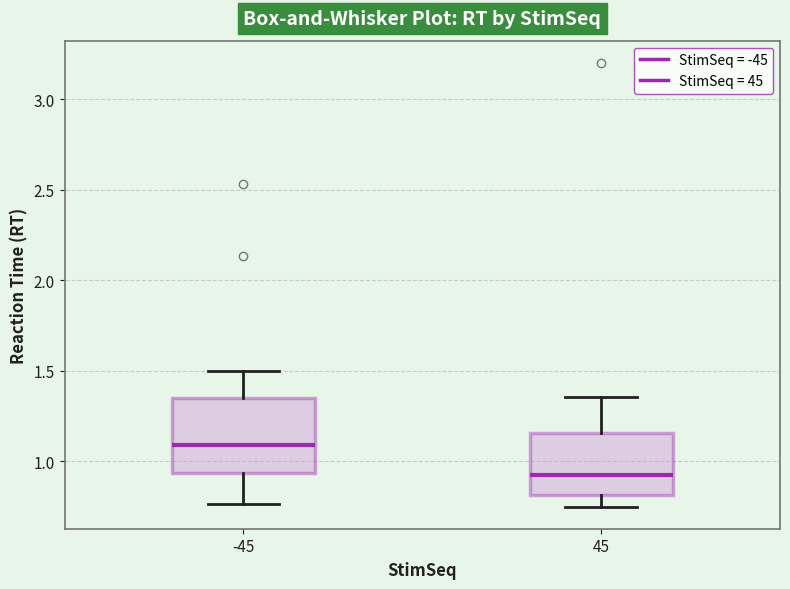

Which box's median line is the lowest?

45